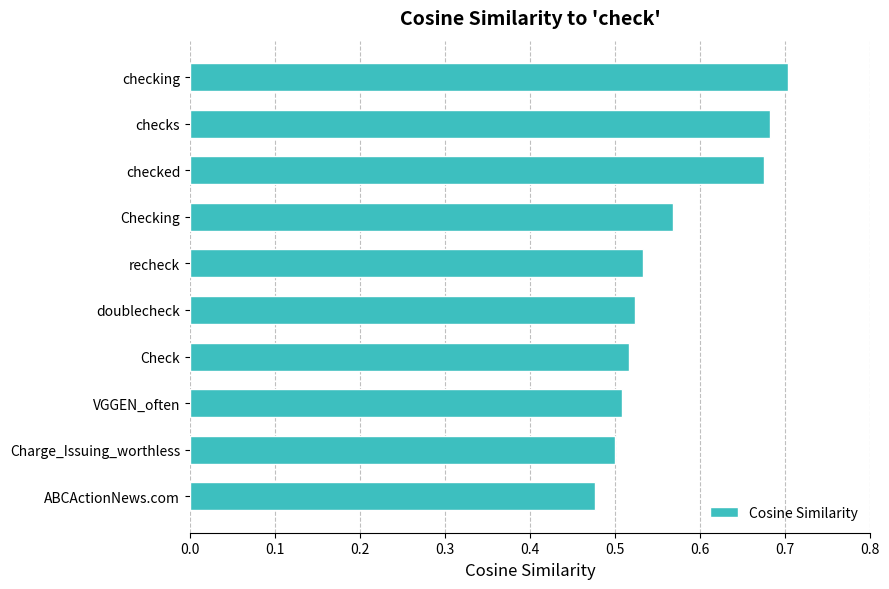

Which has a higher value, ABCActionNews.com or doublecheck?

doublecheck